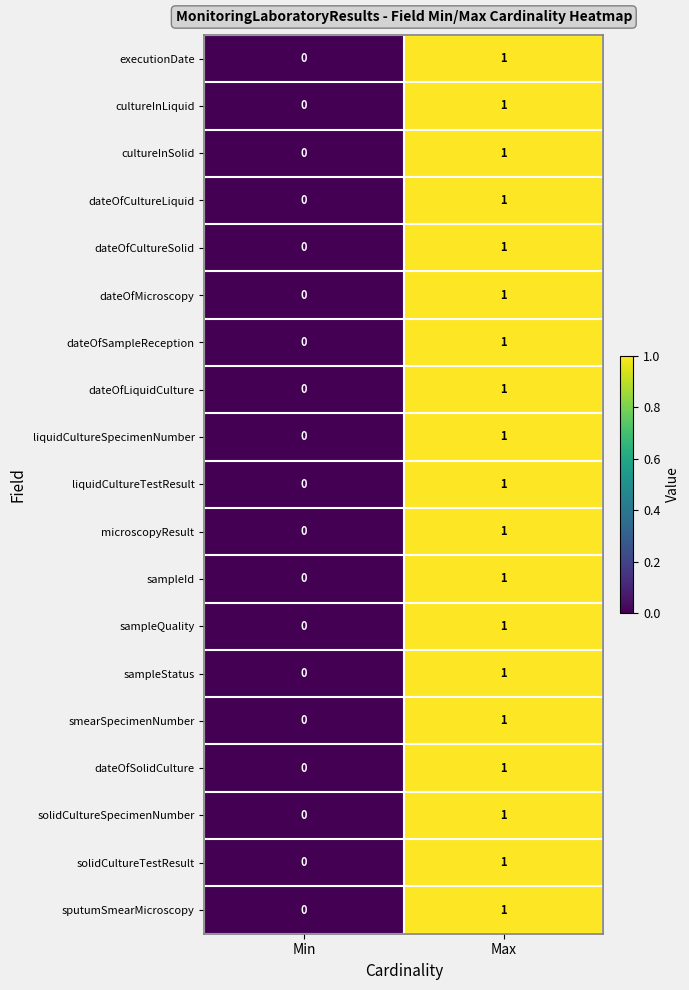

Rank the categories by smearSpecimenNumber value from lowest to highest.

Min, Max